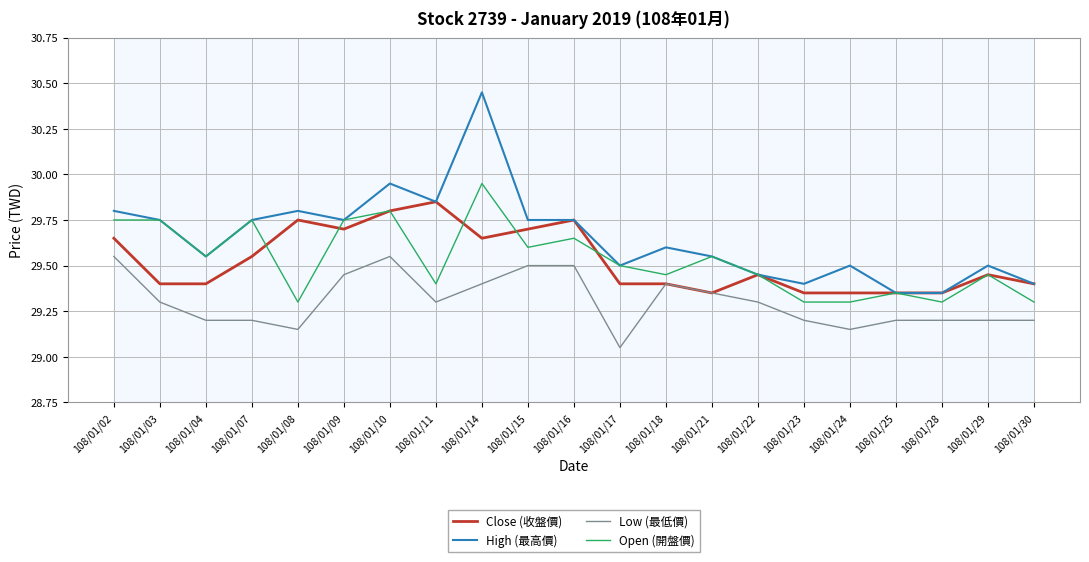

What is the lowest value of the Open (開盤價) series?

29.3